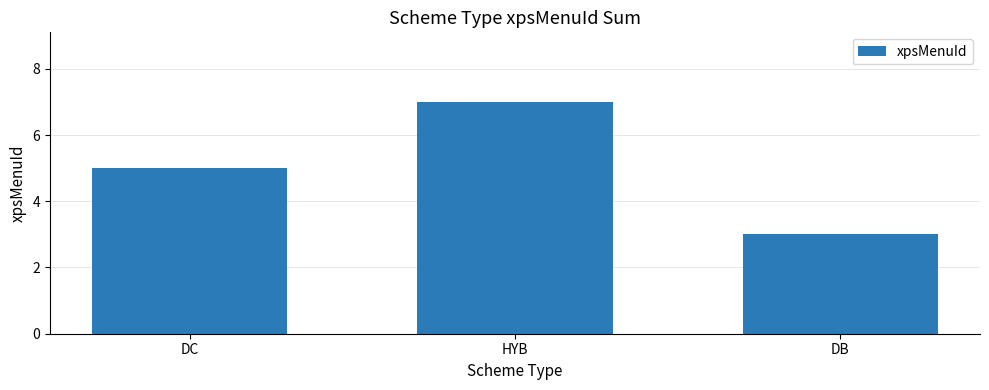

Between DC and HYB, which is larger?

HYB